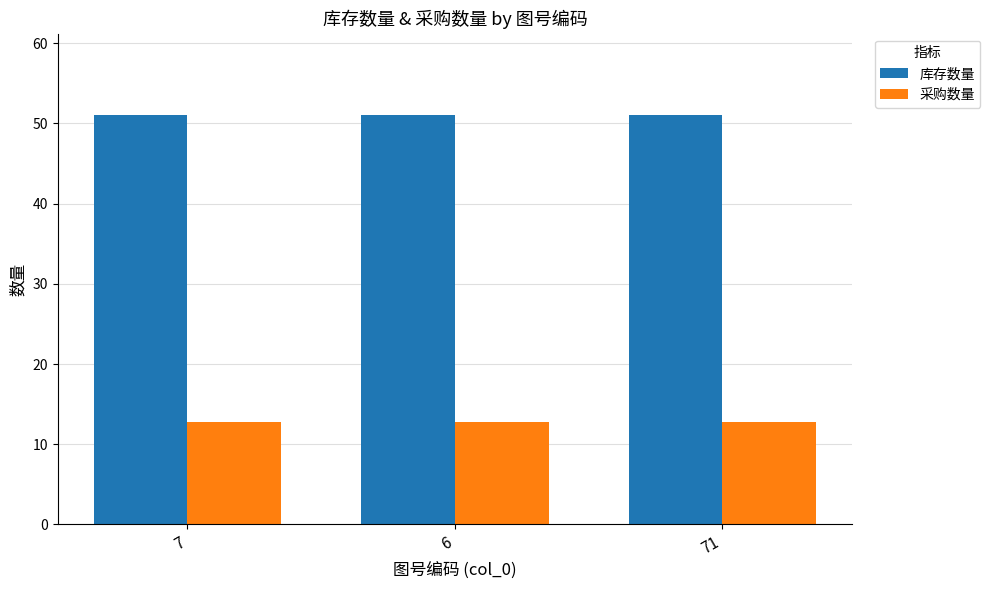

Which series has the largest total across all categories?

库存数量